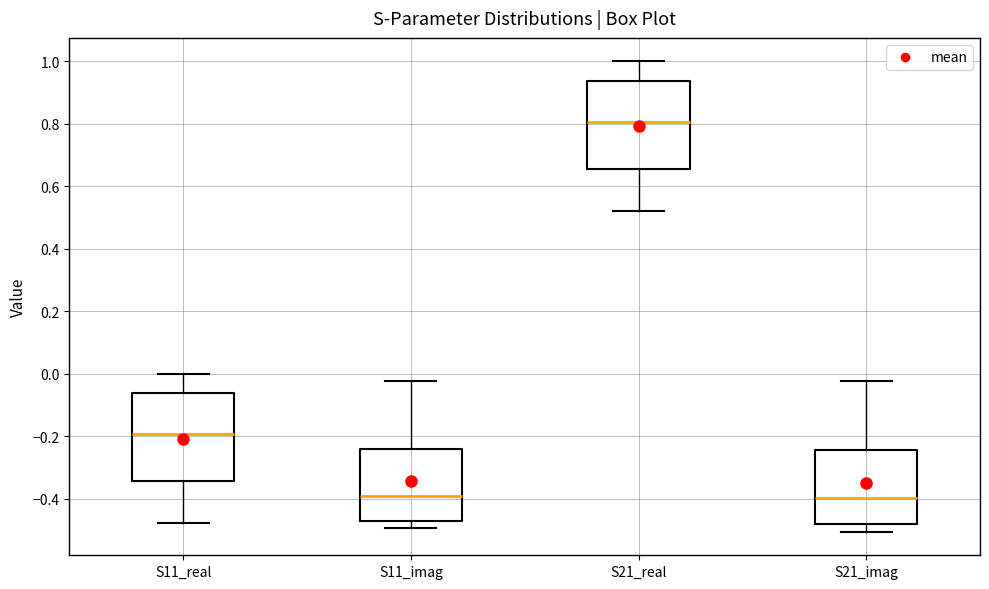

Where is the lower edge of the box for S11_real on the y-axis? The values are not printed on the chart, so give them approximately, as read against the axis.

-0.34